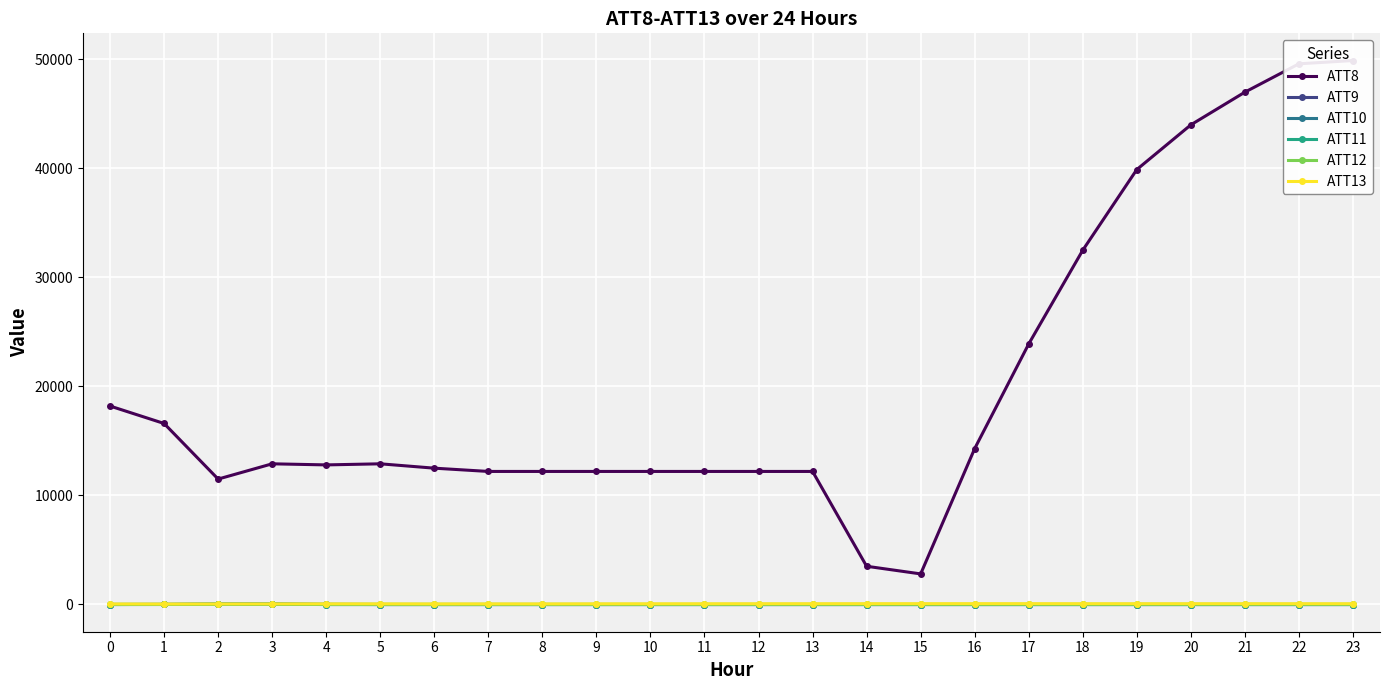

What is the spread (max minus min) of values at 14?

3510.0